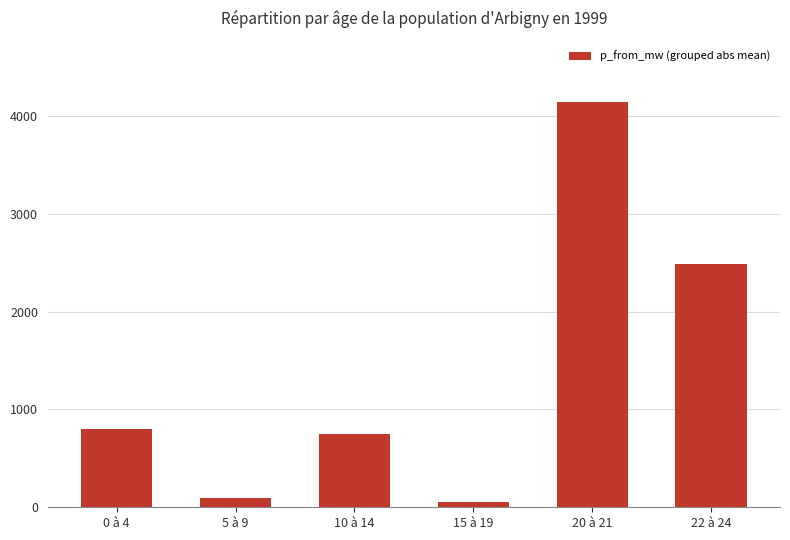

What is the sum of the values at 5 à 9 and 15 à 19?

143.6